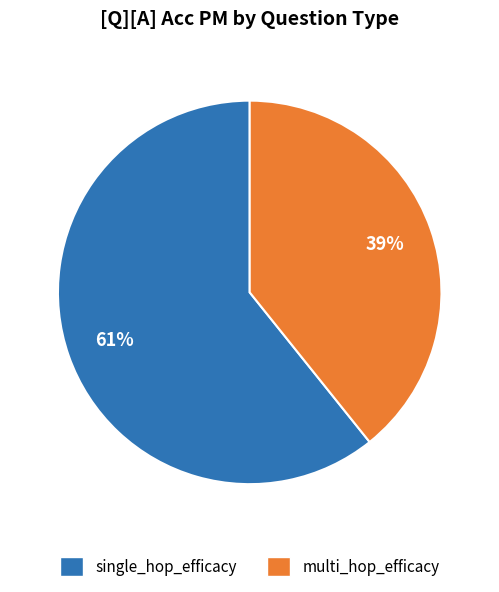

To the nearest percent, what is the difference between the multi_hop_efficacy and single_hop_efficacy slice percentages?

22%